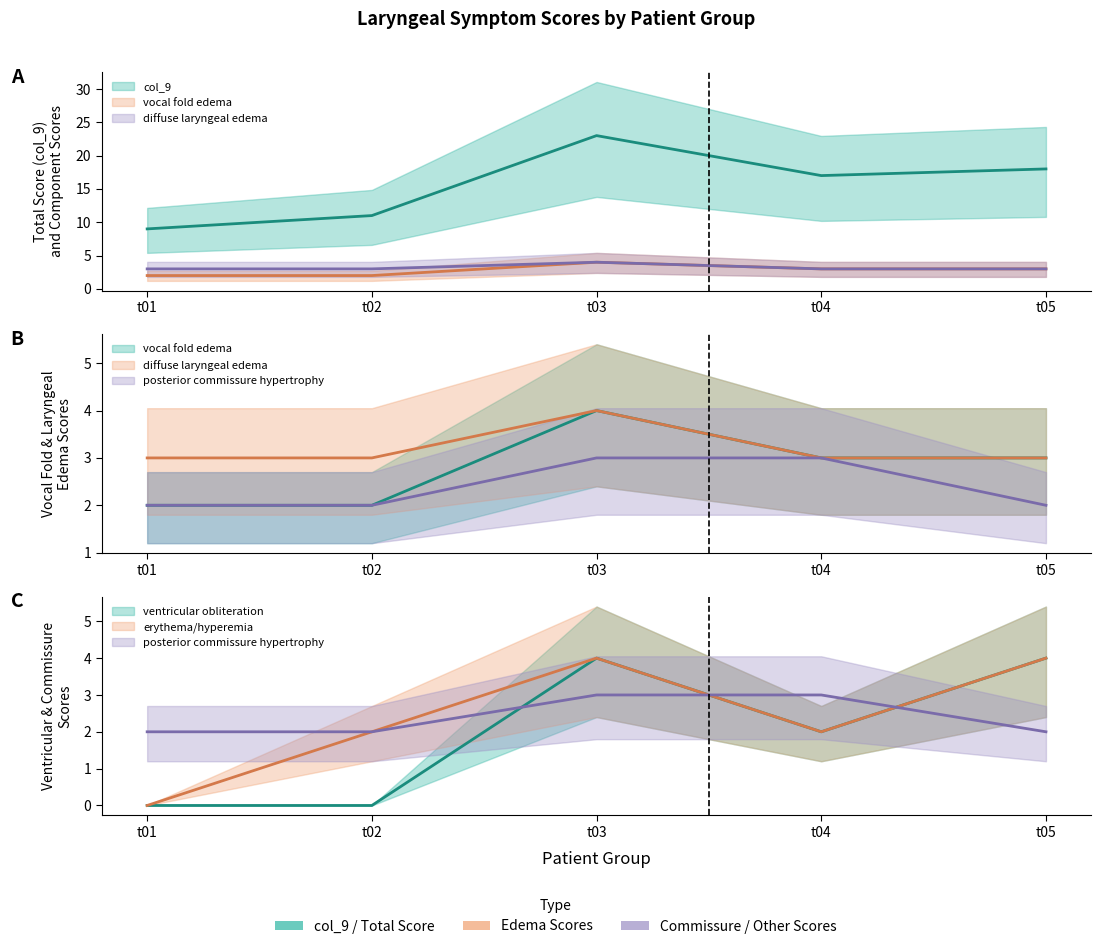

After their last crossing, which series has the higher values: posterior commissure hypertrophy or ventricular obliteration?

ventricular obliteration